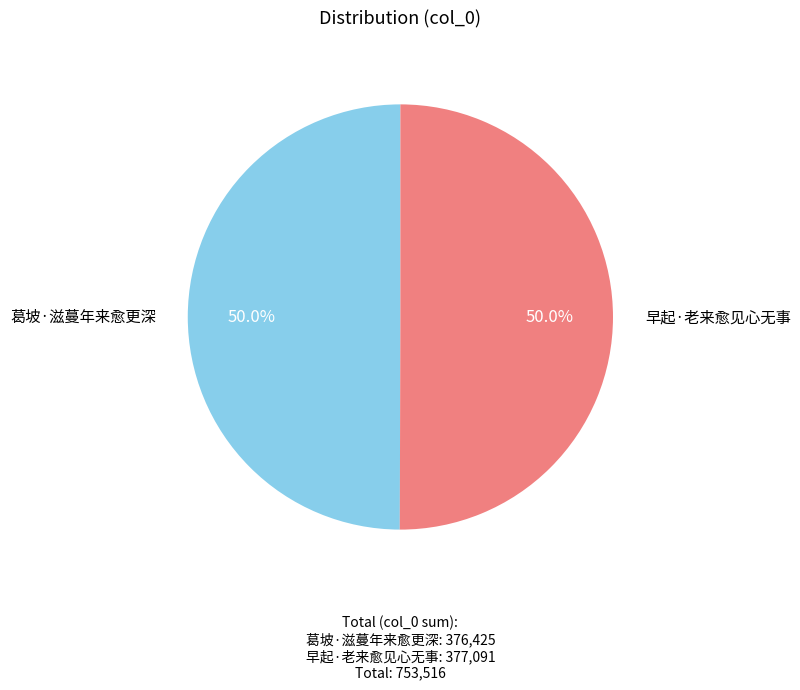

What is the smallest slice in the pie chart?

葛坡·滋蔓年来愈更深